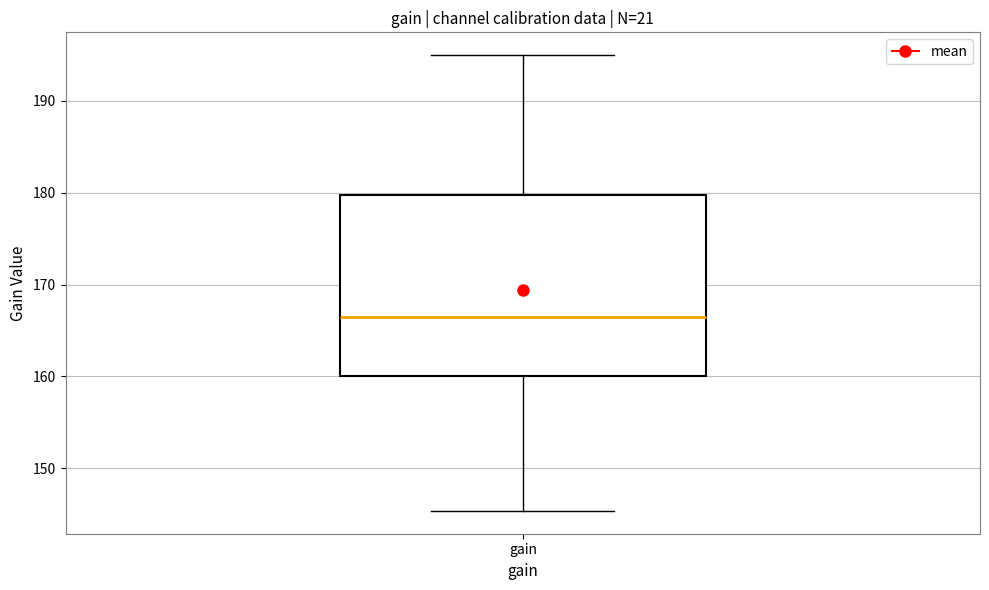

Where does the upper whisker of the box for gain end on the y-axis? The values are not printed on the chart, so give them approximately, as read against the axis.

195